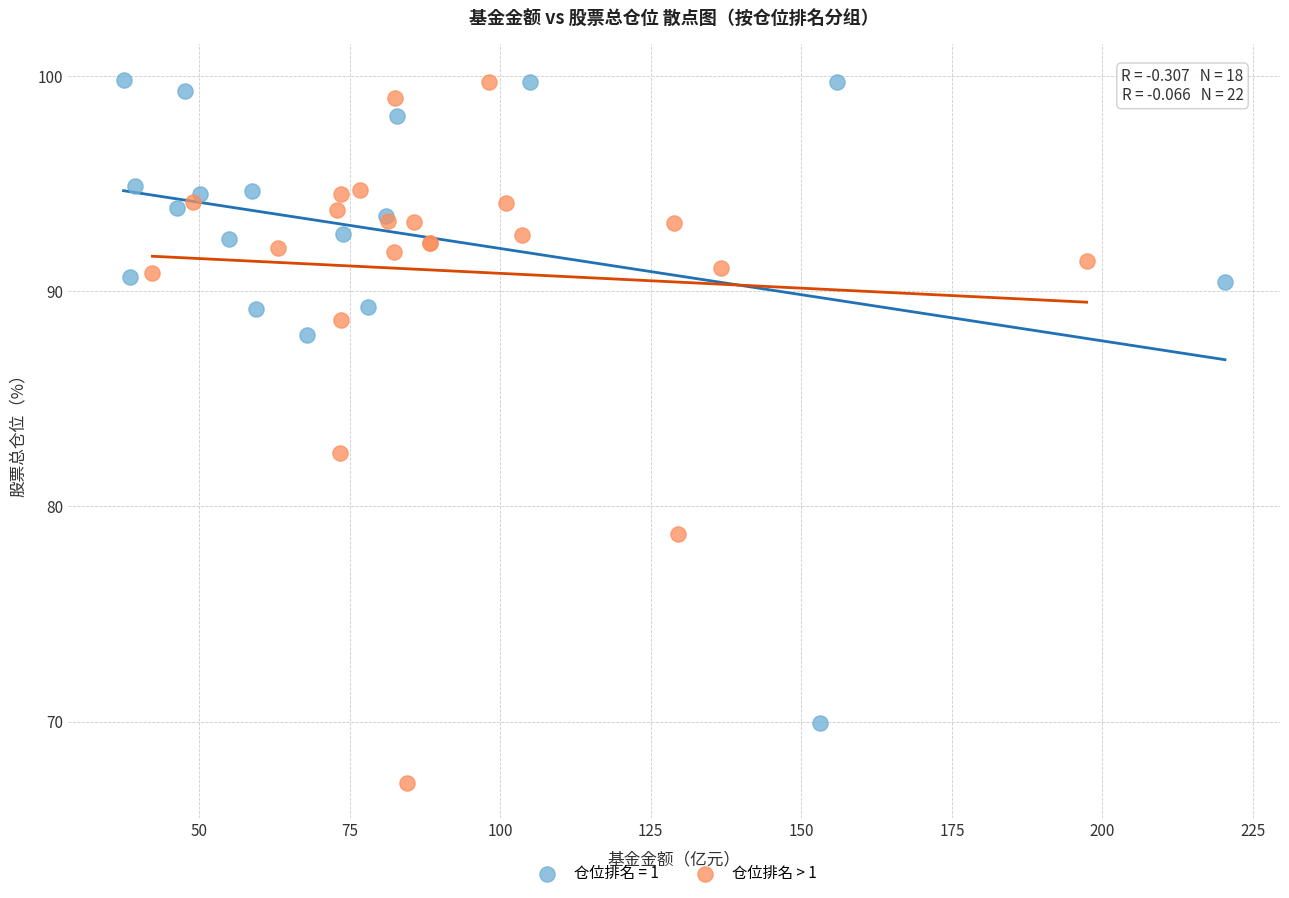

Which series has the widest spread of Y values?

仓位排名 > 1